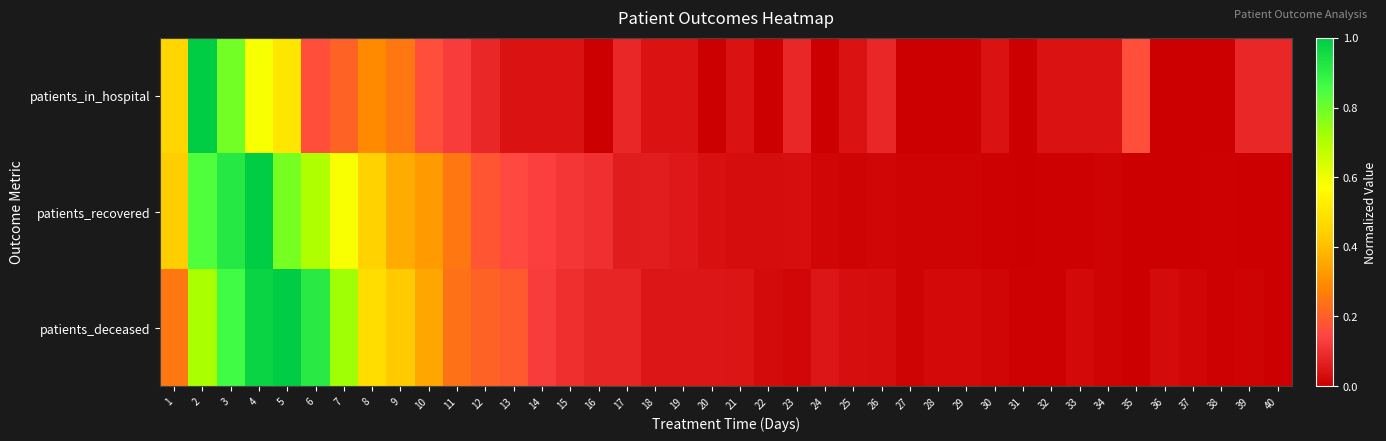

Which series has the largest range (max minus min)?

patients_in_hospital